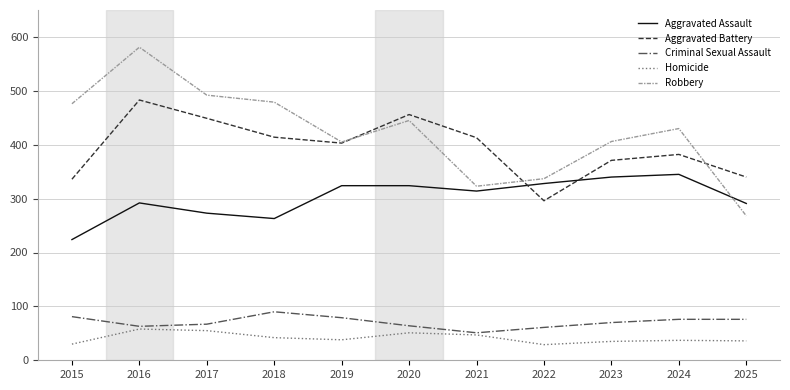

At which category is the sum across all series the highest?

2016